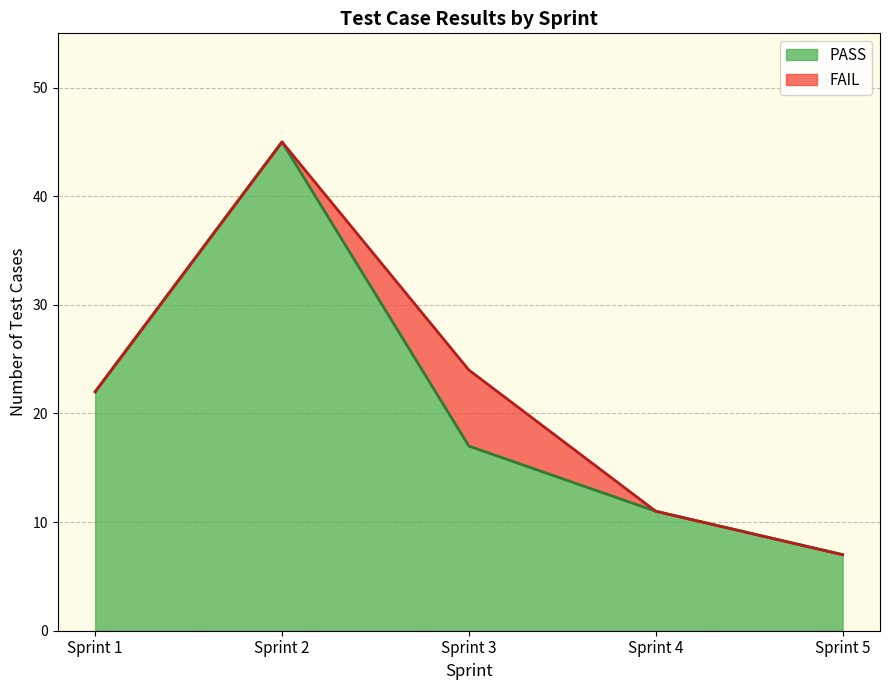

What value does the data have at Sprint 2, to the nearest 5?

45